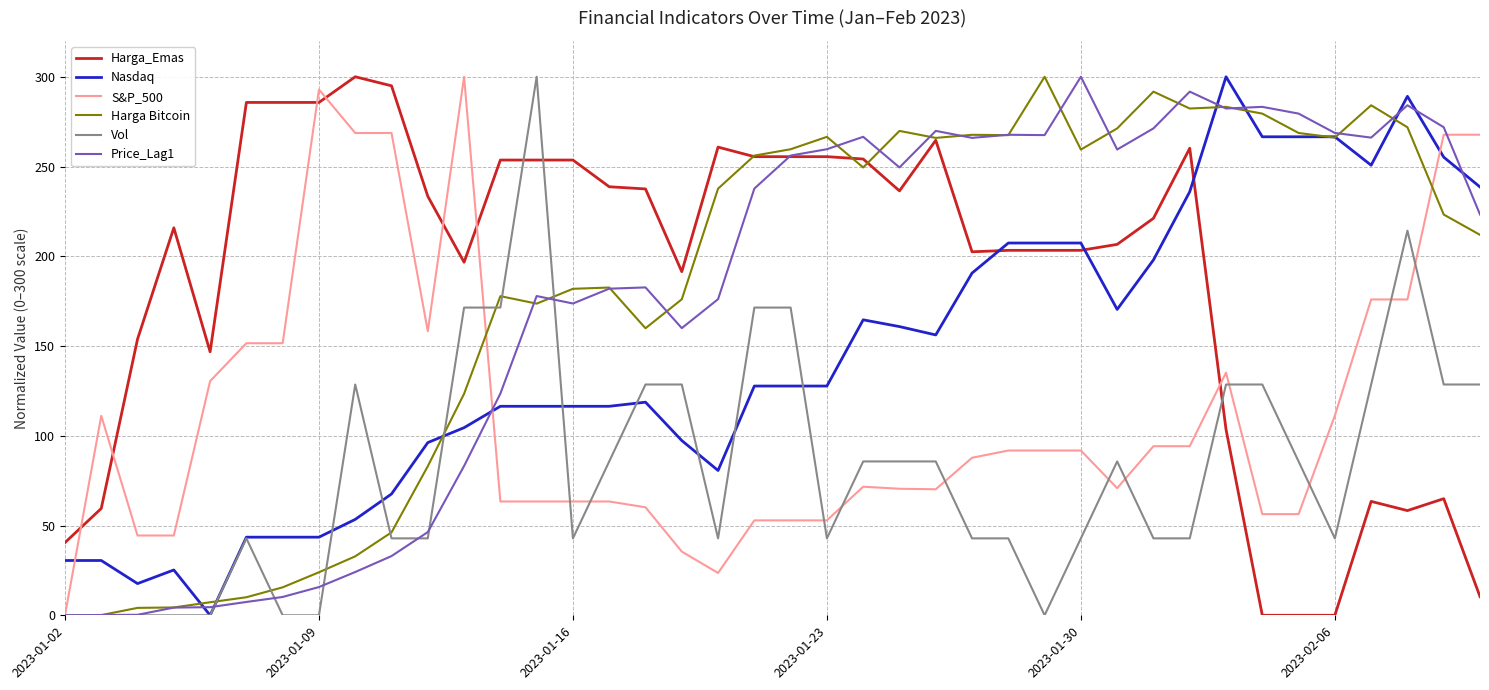

What is the maximum value for Harga_Emas?

300.0